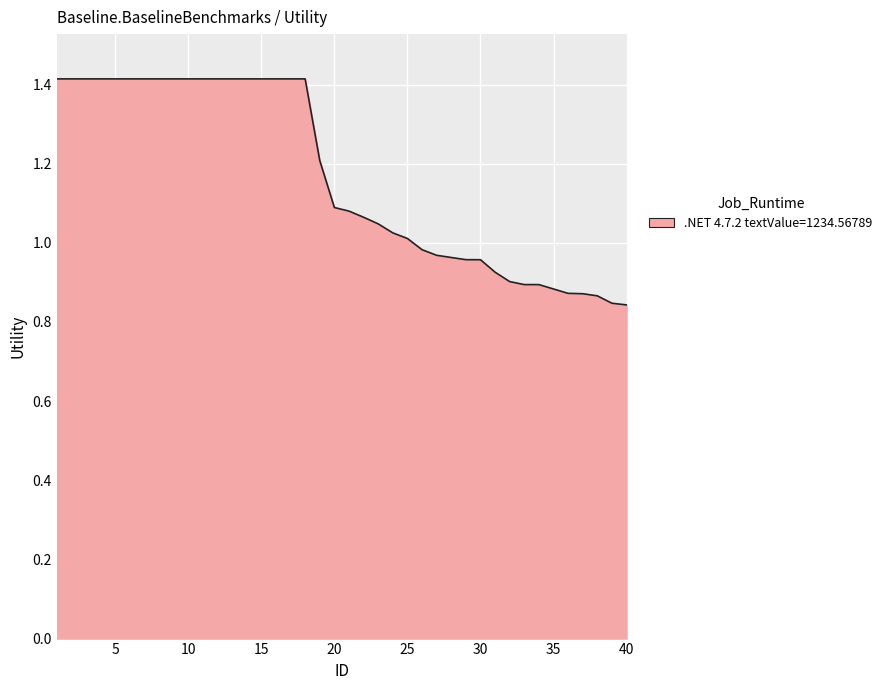

What is the difference between the second highest and minimum values?

0.6